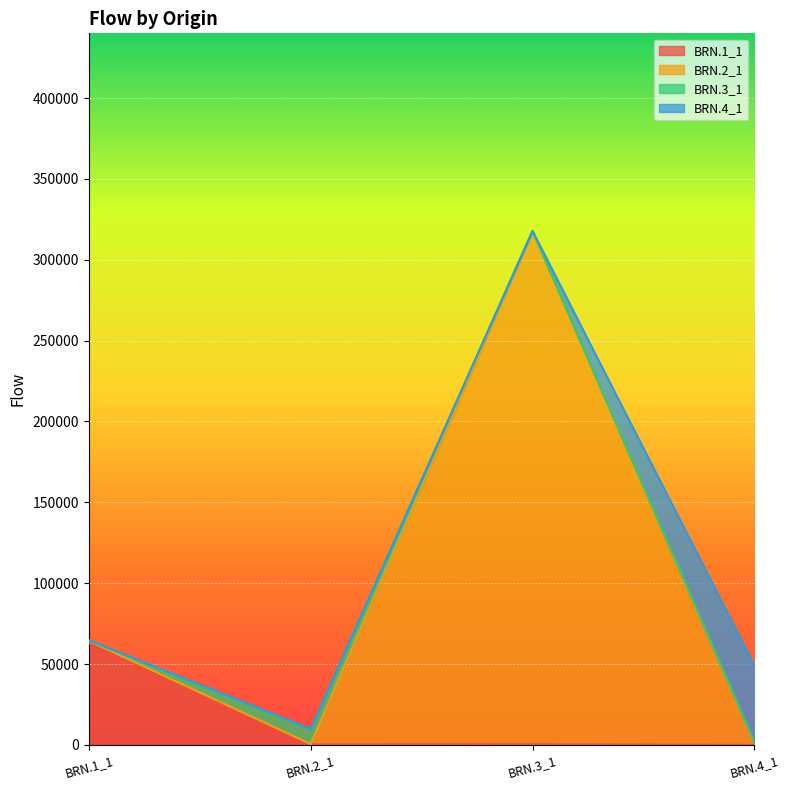

What is the maximum value shown in the chart?

317800.8